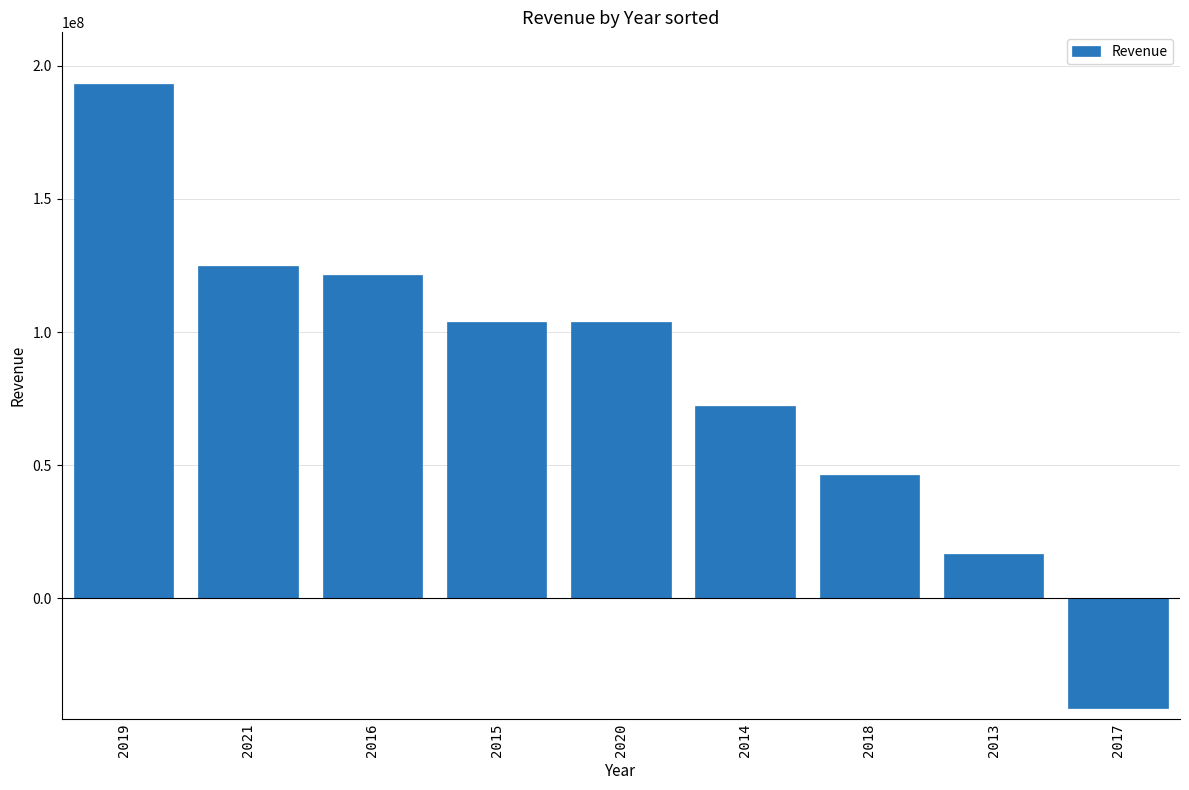

What is the value of the 6th bar from the left?

72200000